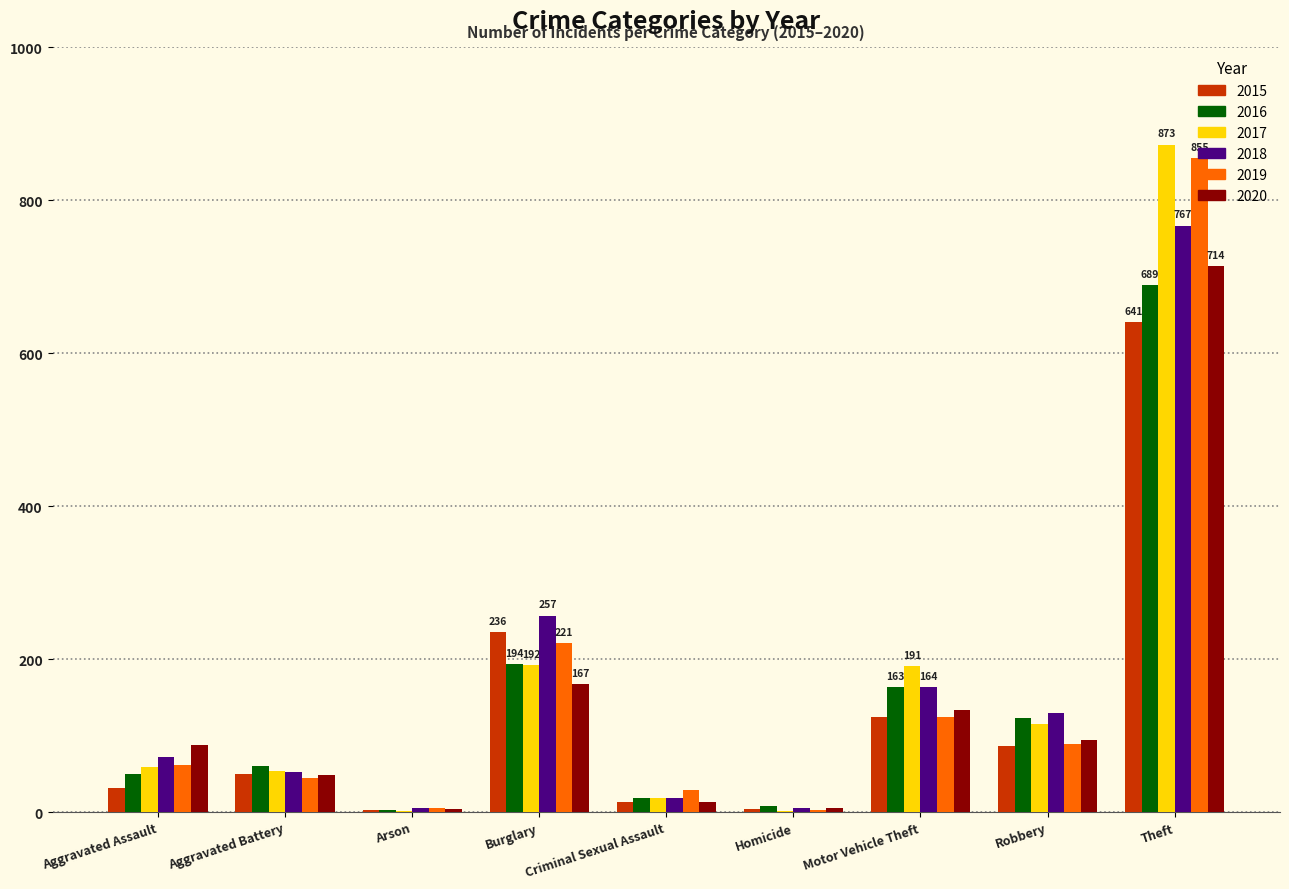

How many data points does each series have?

9